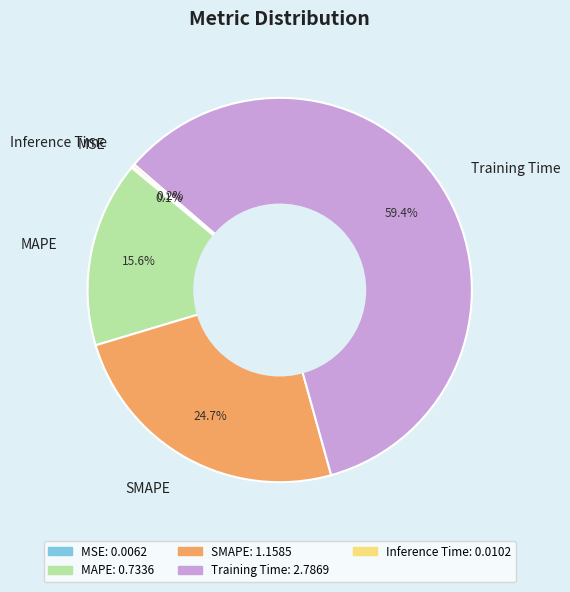

Combined, do MAPE and Training Time account for over 50%?

Yes